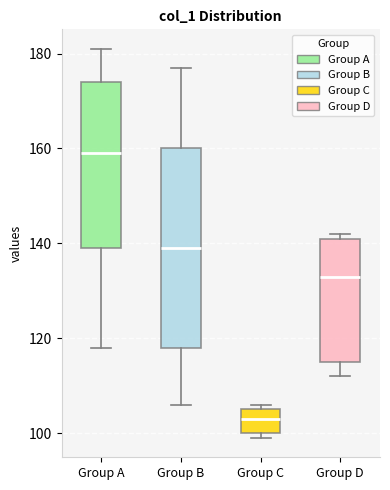

Which box has the lowest median line?

Group C